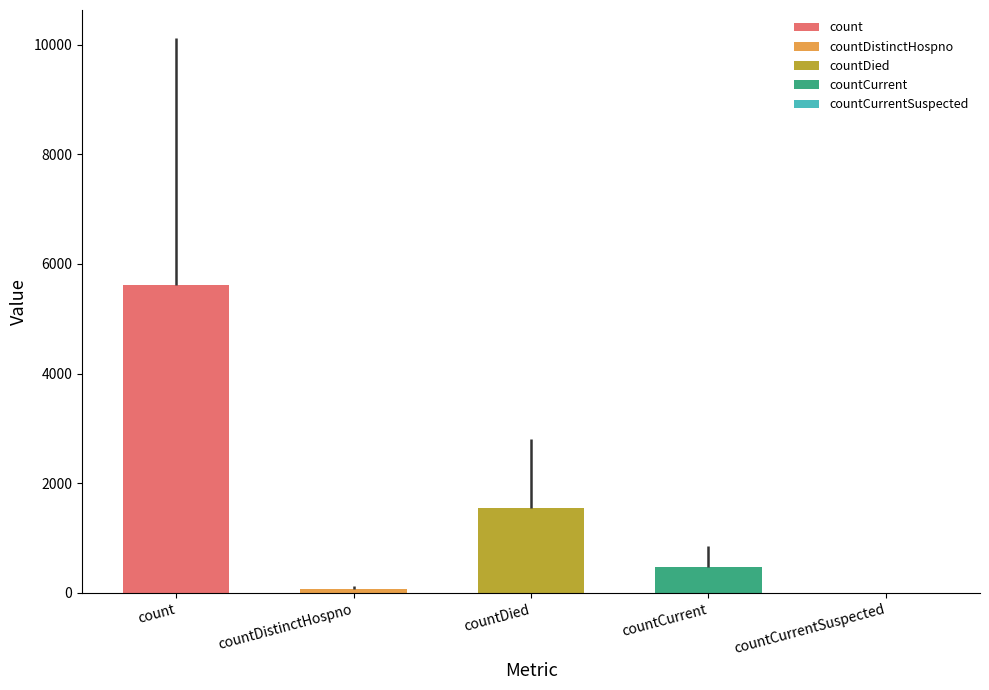

Are the bars grouped side by side (vs. stacked)?

No